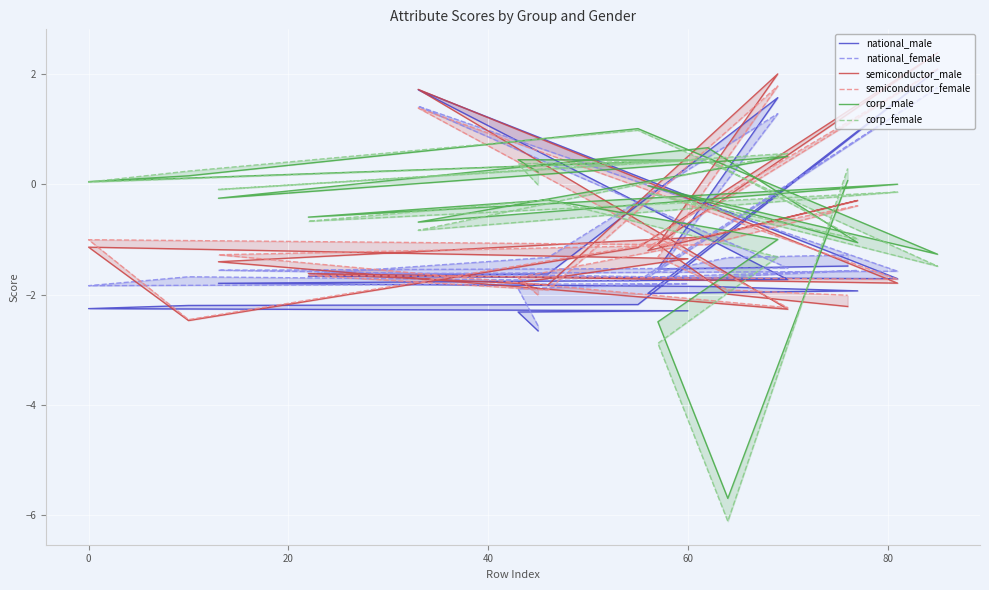

How many lines are shown in the chart?

6